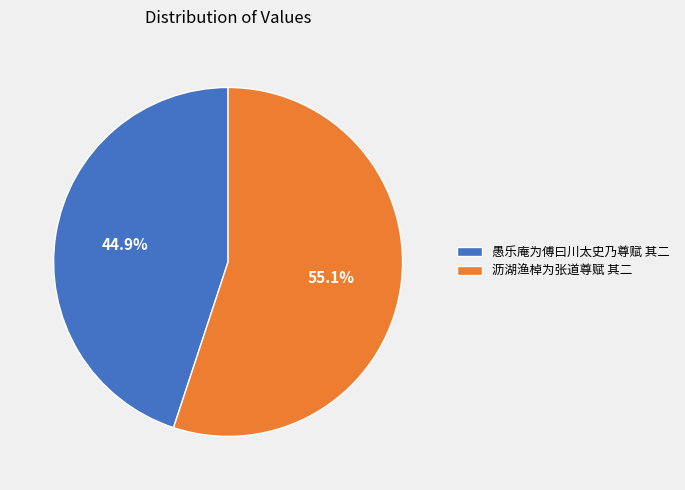

The 沥湖渔棹为张道尊赋 其二 slice represents 55% of the pie. True or false?

True